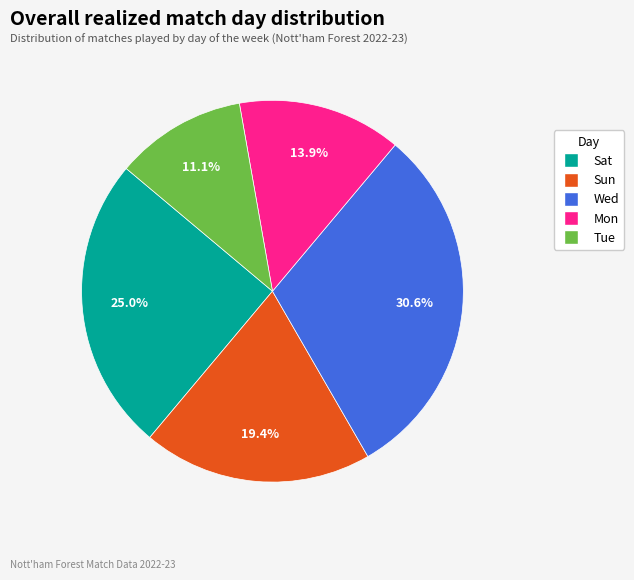

Combined, do Sat and Mon account for over 50%?

No